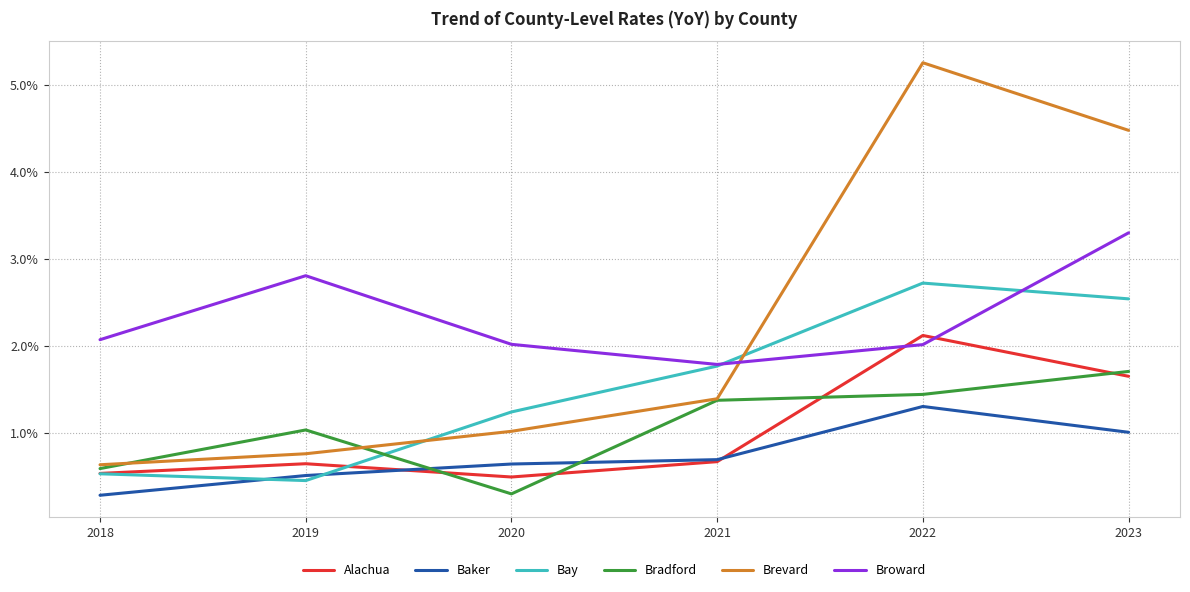

What is the sum of the Bay values at 2019 and 2022?

3.2